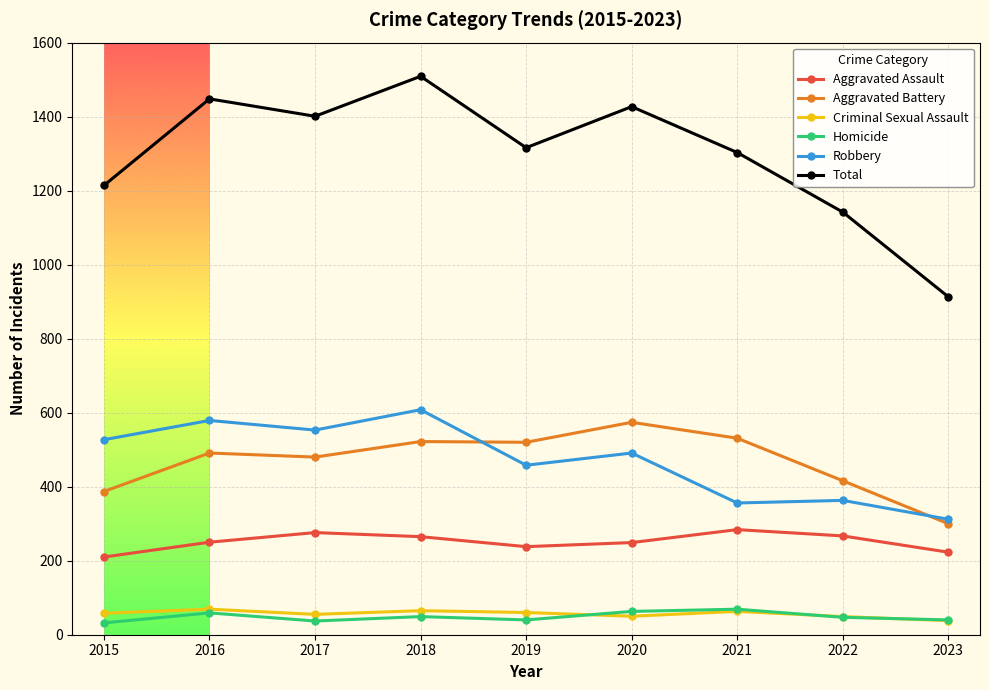

Which series has the largest total across all categories?

Total